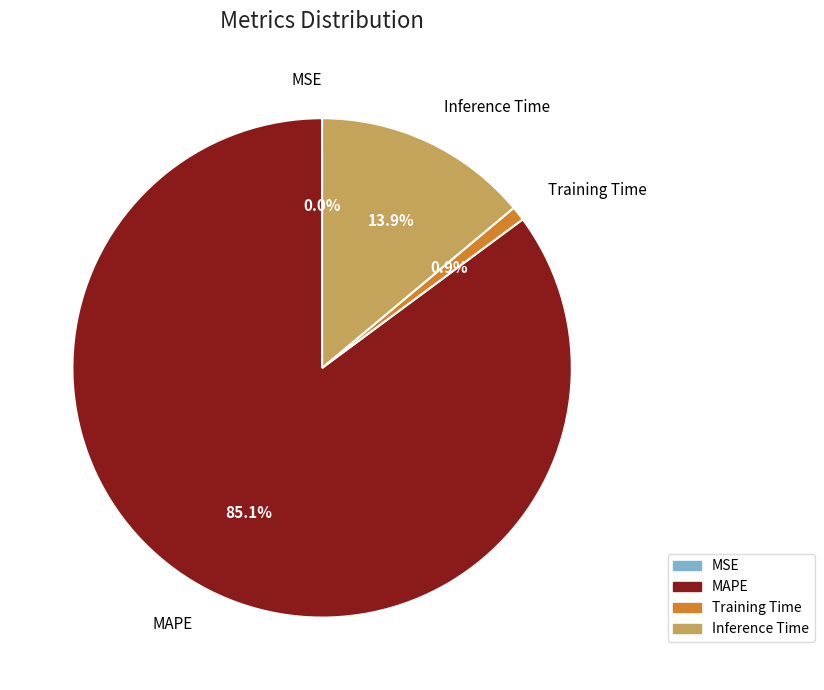

To the nearest percent, what is the average slice percentage?

25%